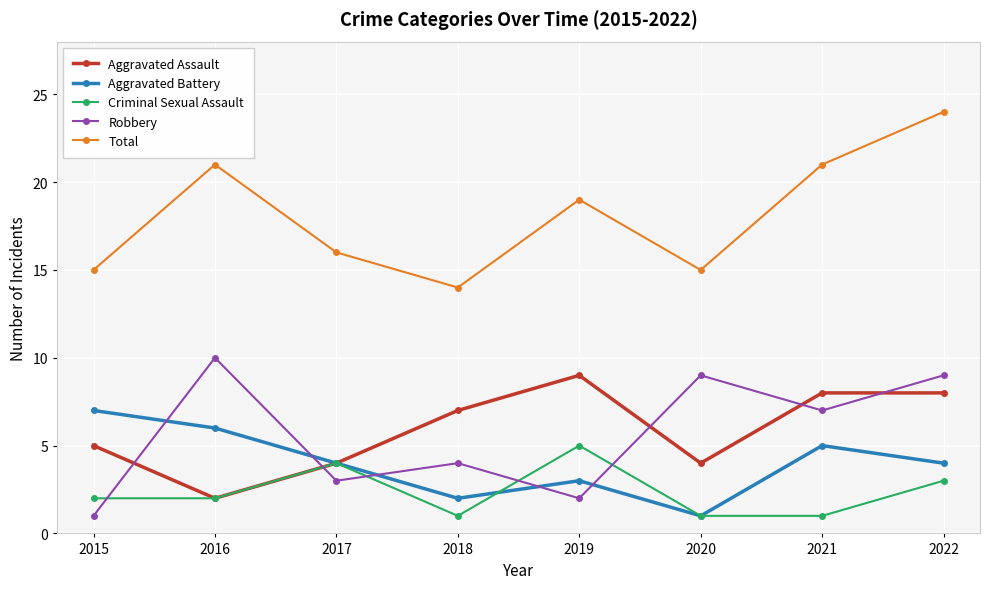

At how many categories does at least one series exceed 12?

8